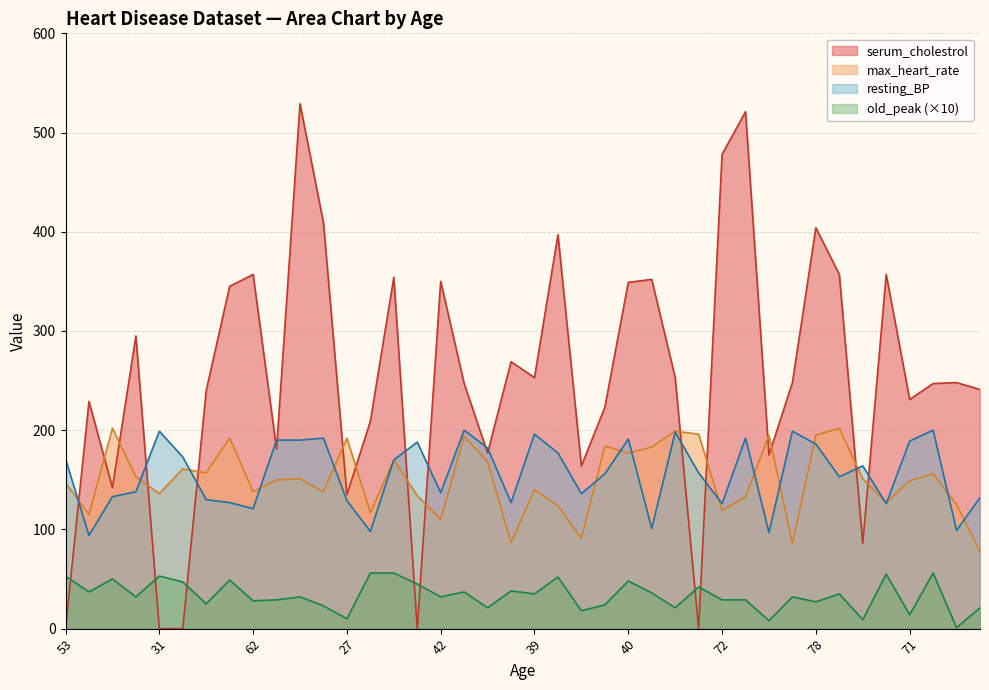

At how many categories does at least one series exceed 444?

3